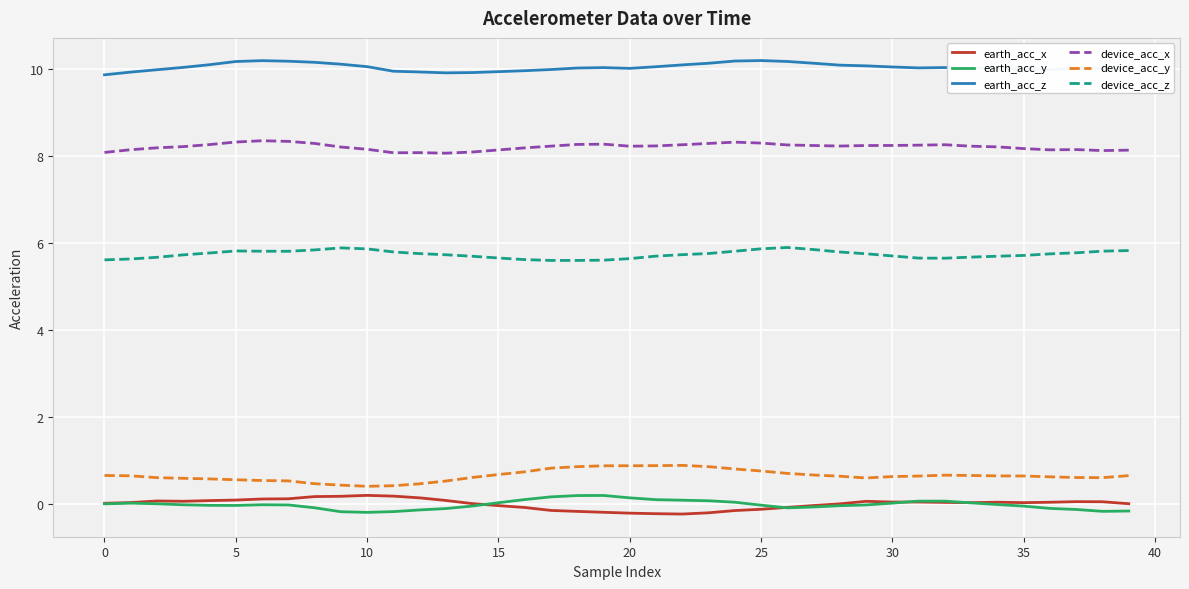

What is the minimum value for device_acc_y?

0.4